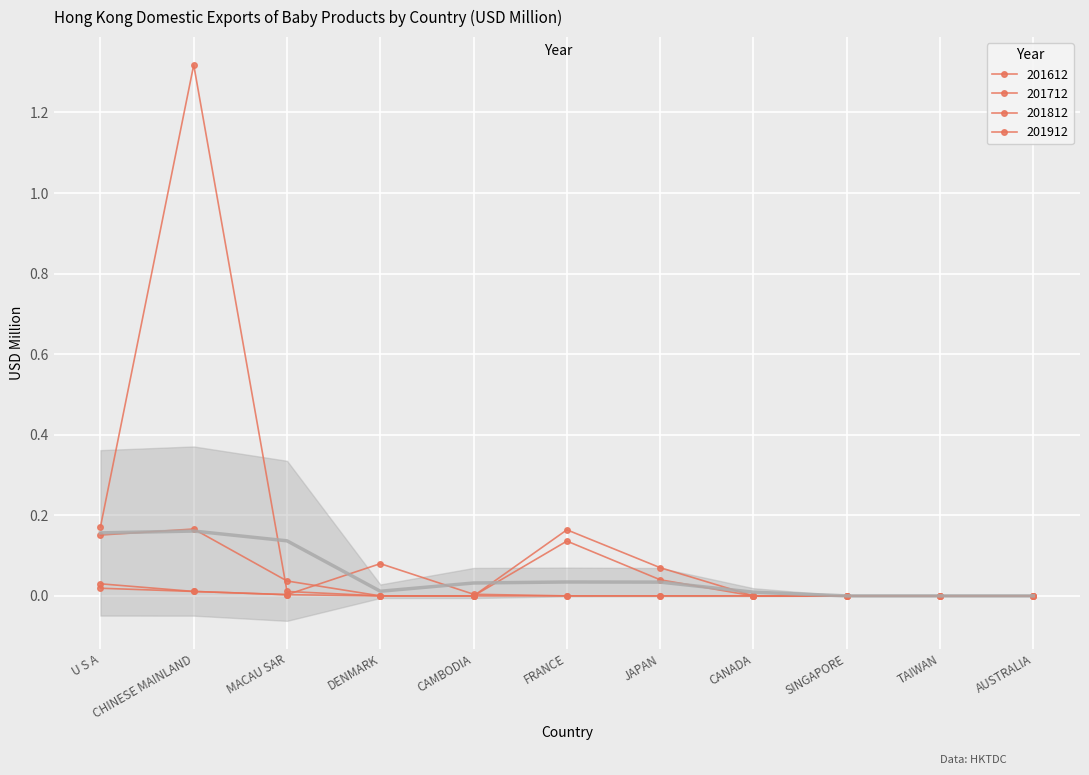

Between which two adjacent categories do 201612 and 201712 first intersect?

CHINESE MAINLAND and MACAU SAR